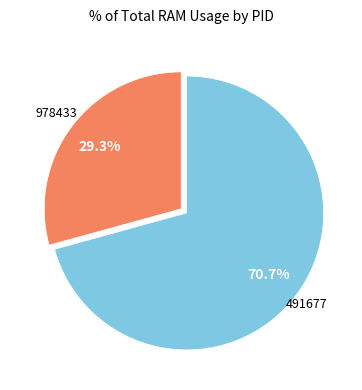

How many segments does this pie chart have?

2